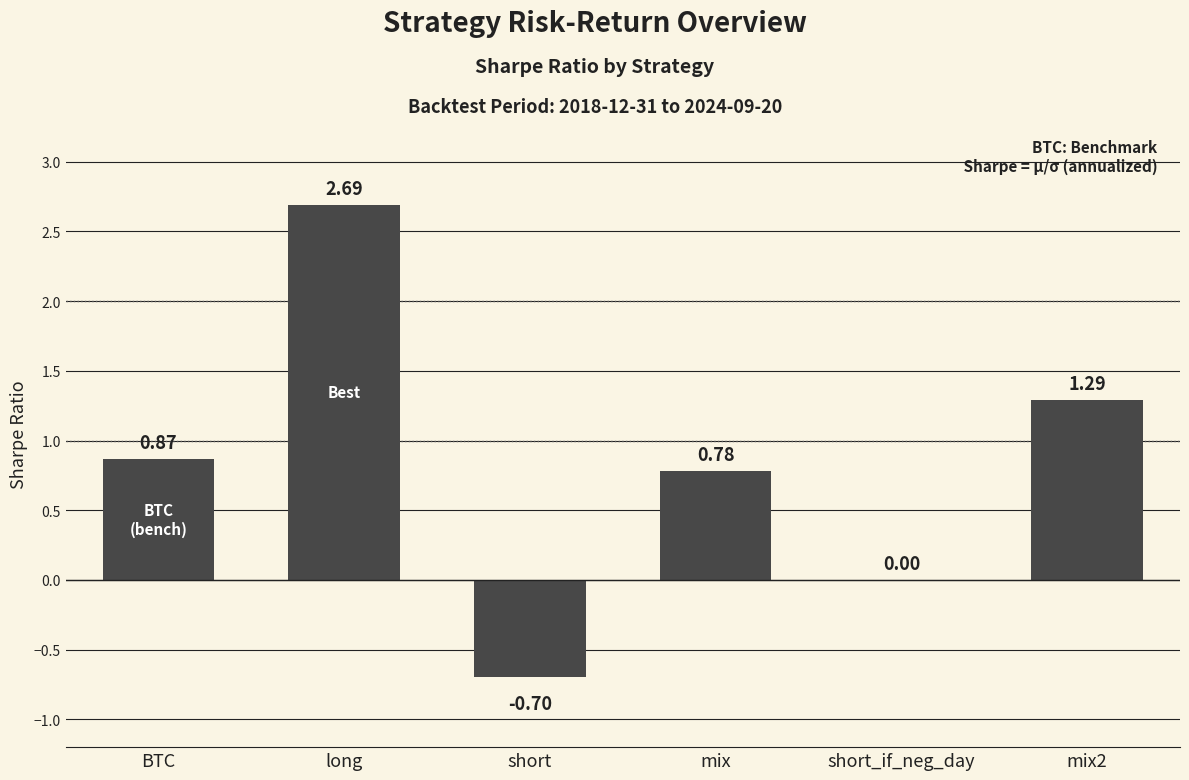

Which has a higher value, BTC or long?

long